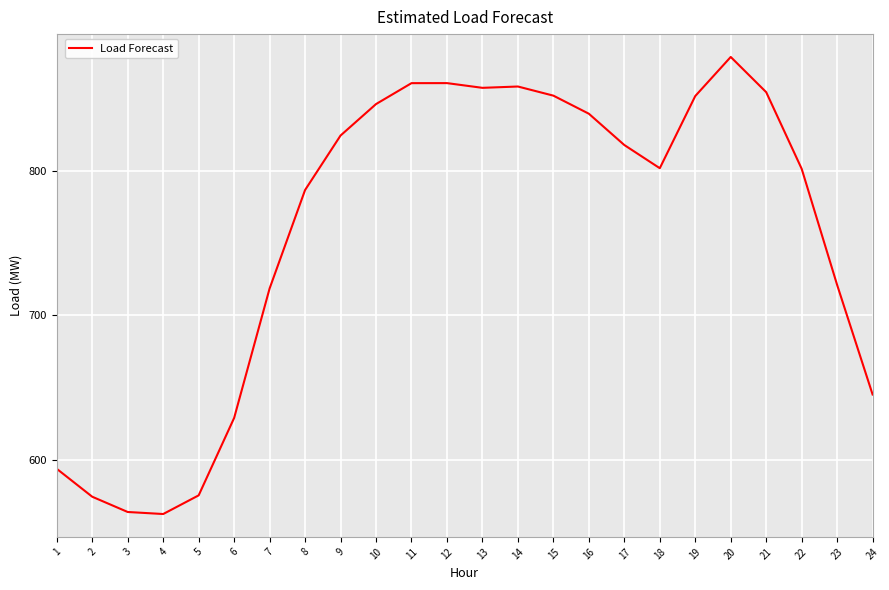

Count the number of values greater than 817.

12